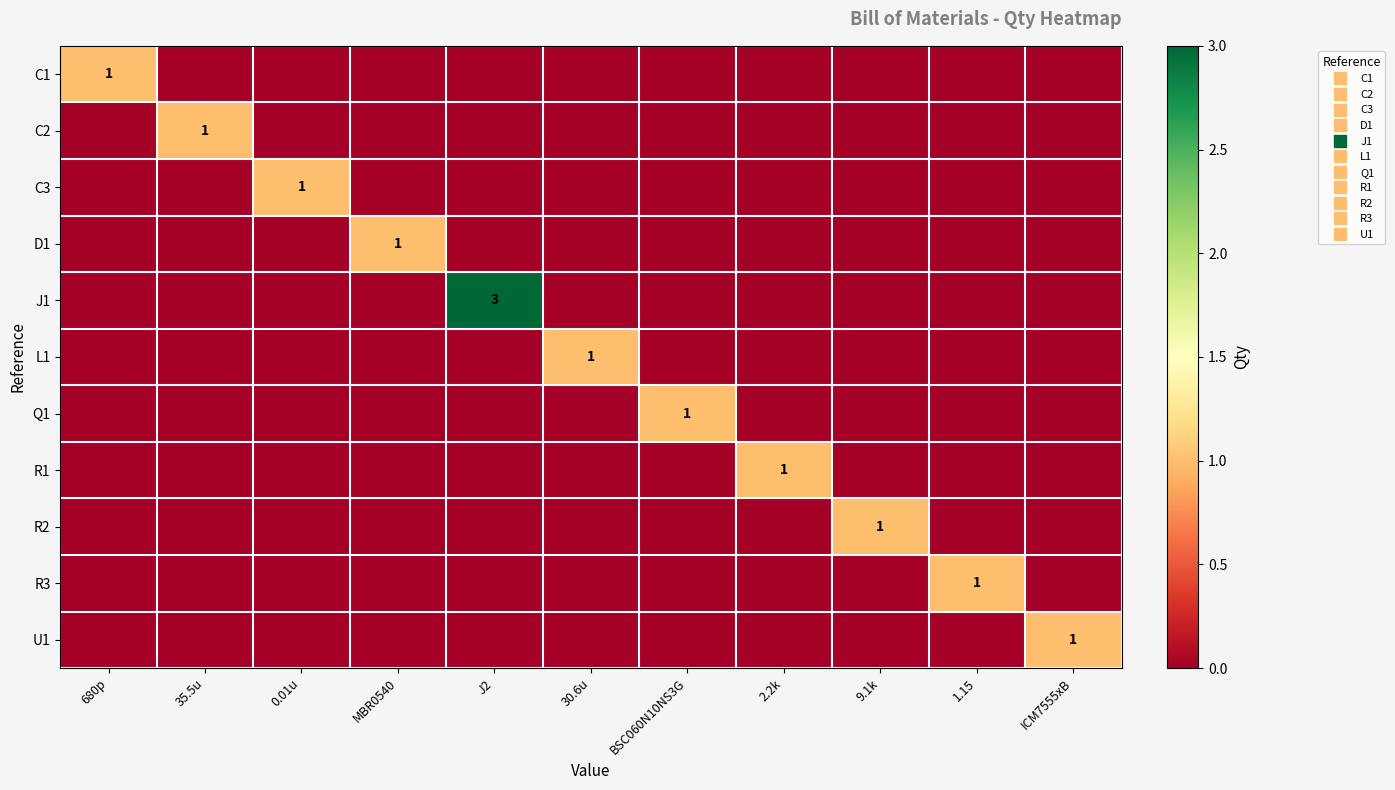

List the series in order of their peak value, lowest first.

C1, C2, C3, D1, L1, Q1, R1, R2, R3, U1, J1